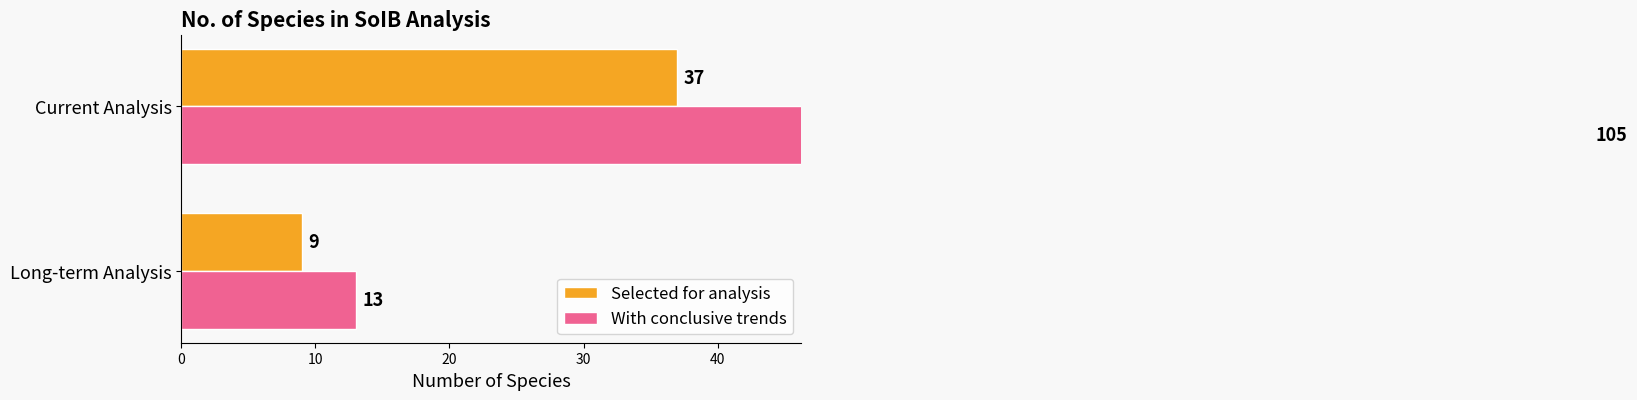

How many values in the With conclusive trends series are below 105?

1